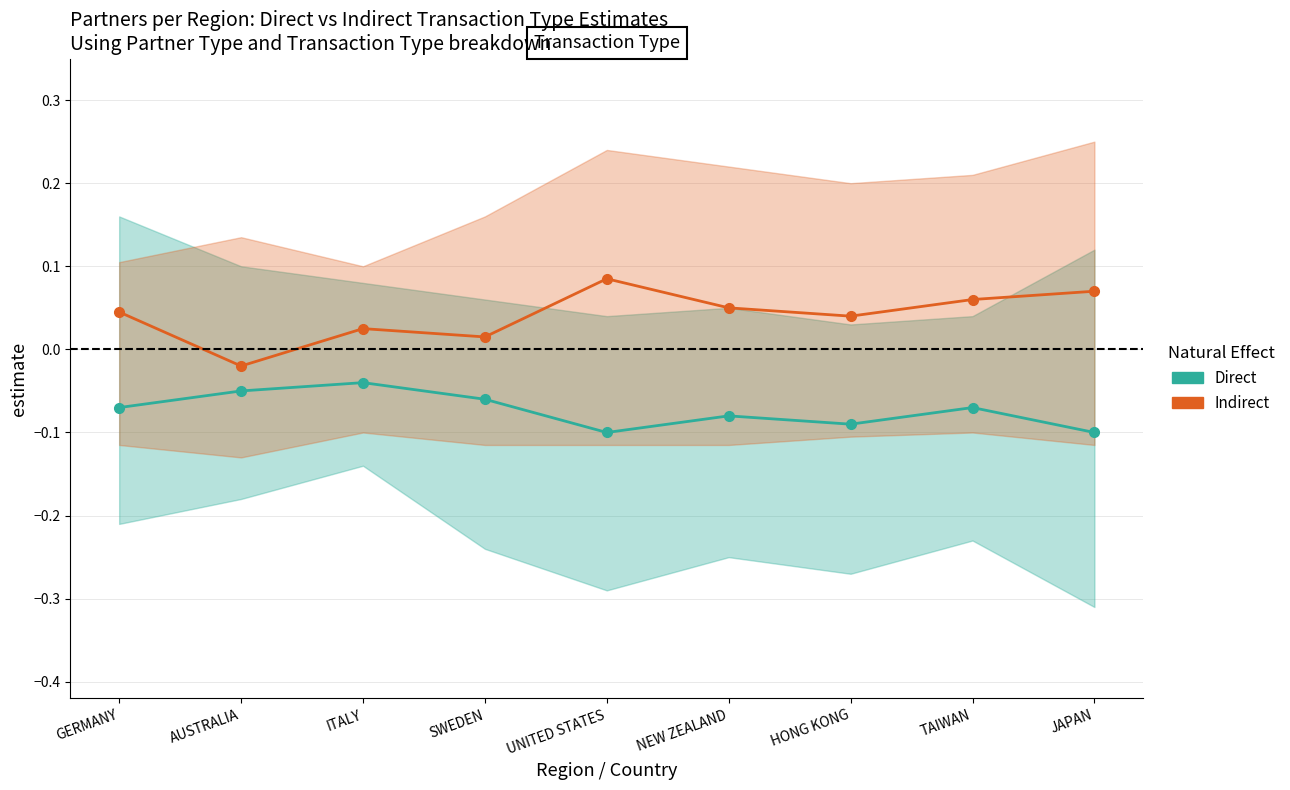

True or false: Indirect and Direct intersect in this chart.

False